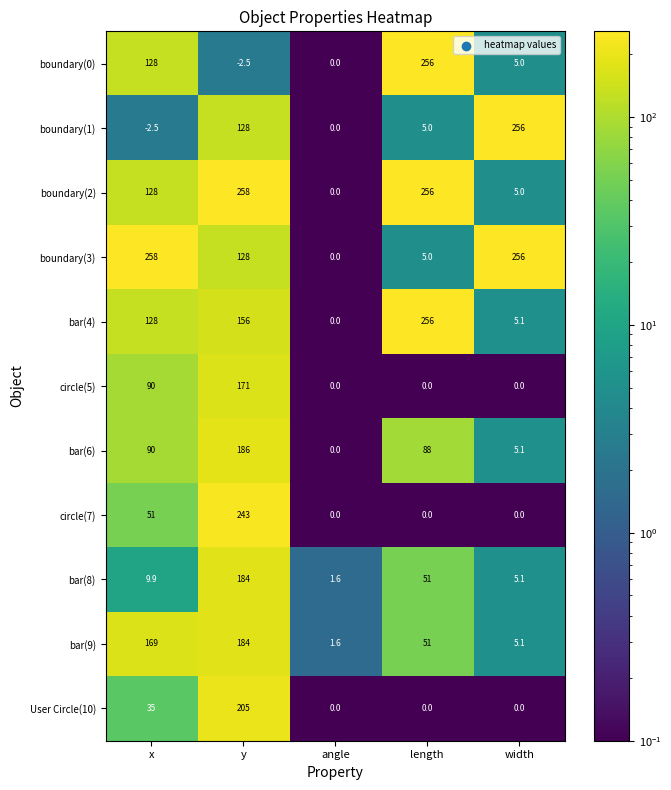

How many distinct data groups are displayed?

11